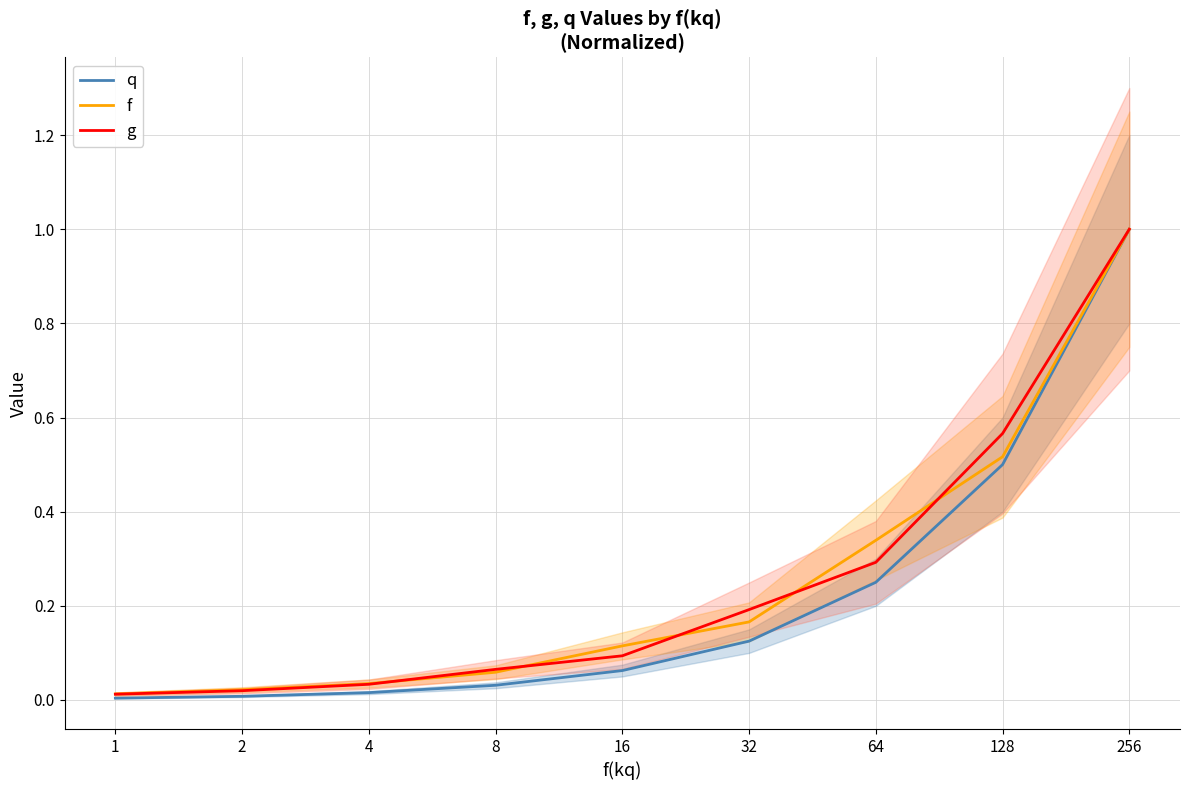

After their last crossing, which series has the higher values: f or g?

g